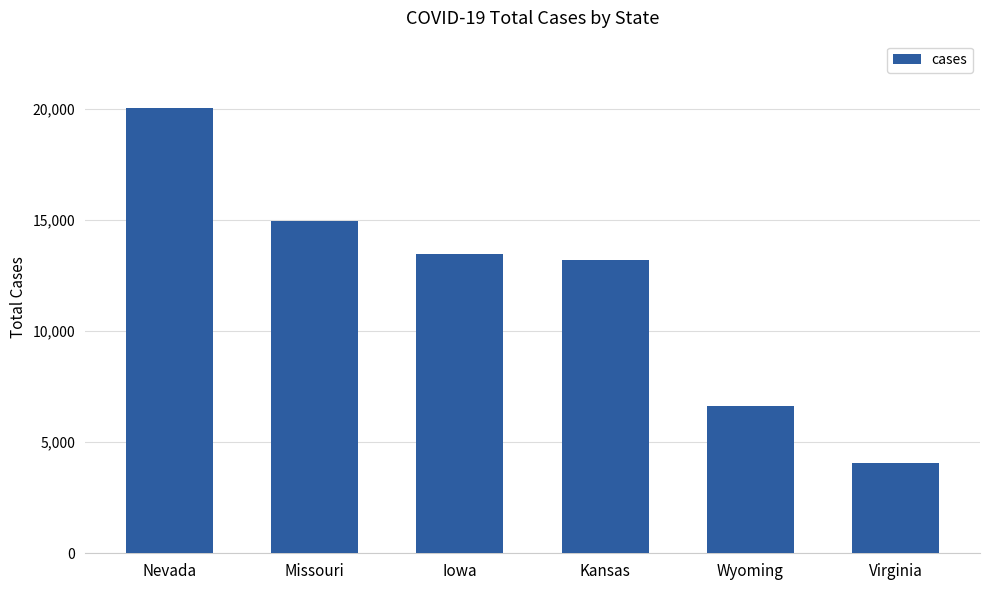

Rank the categories by value from highest to lowest.

Nevada, Missouri, Iowa, Kansas, Wyoming, Virginia